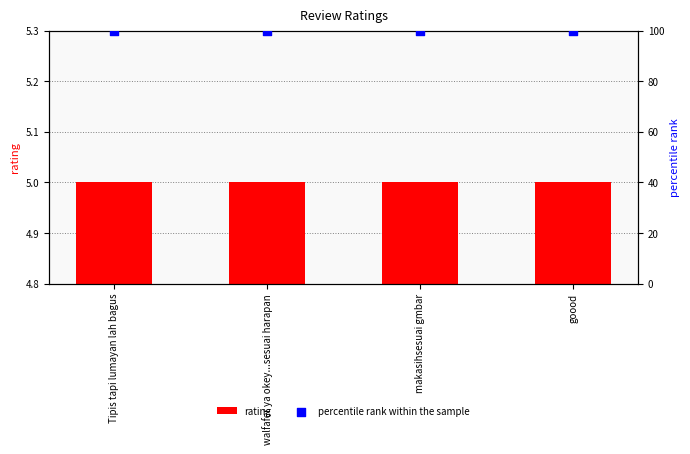

What are all the series names shown in the legend?

rating, percentile rank within the sample